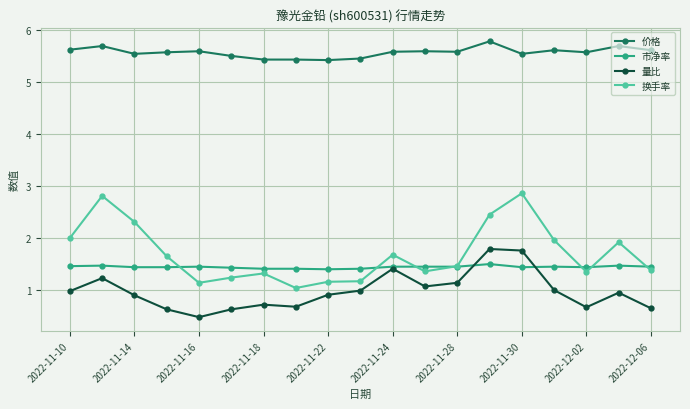

At how many categories does at least one series exceed 0?

19